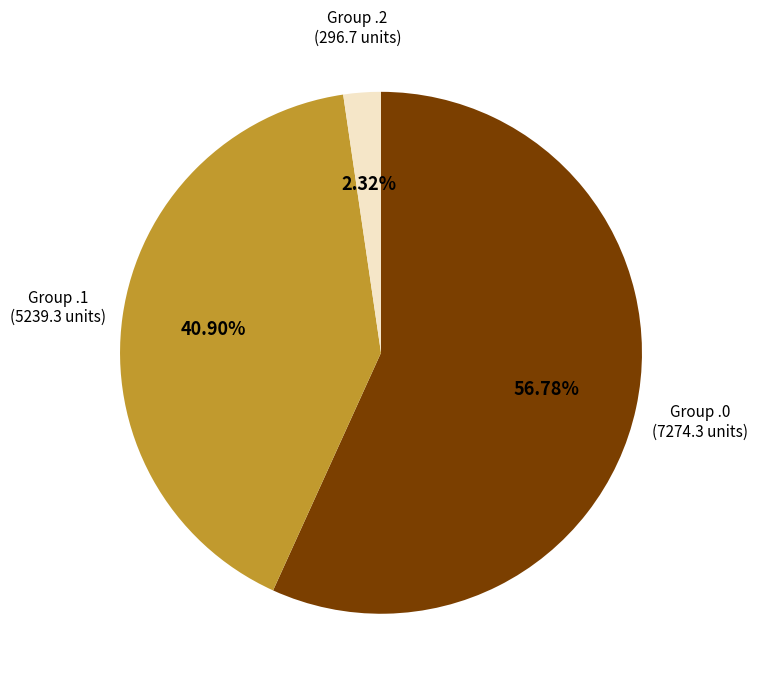

Is the sum of Group .0 and Group .1 greater than half?

Yes